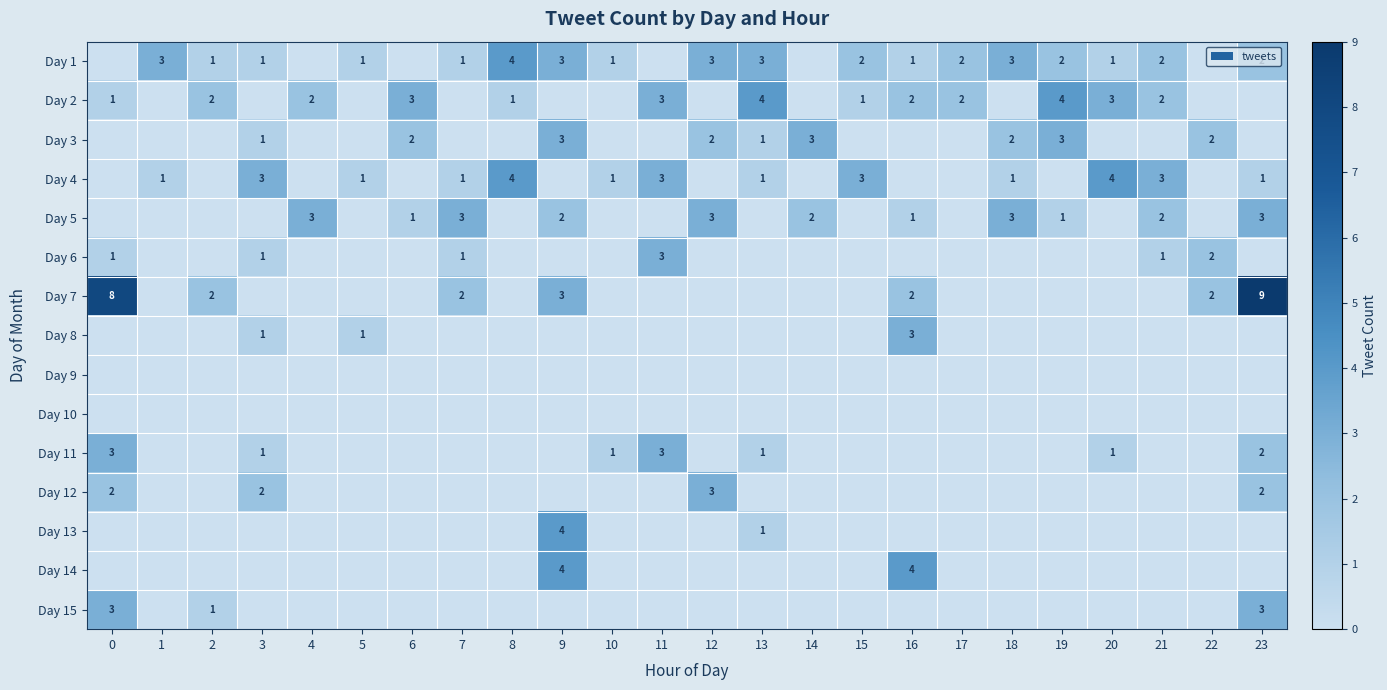

The Day 15 series shows 2 at 2. True or false?

False